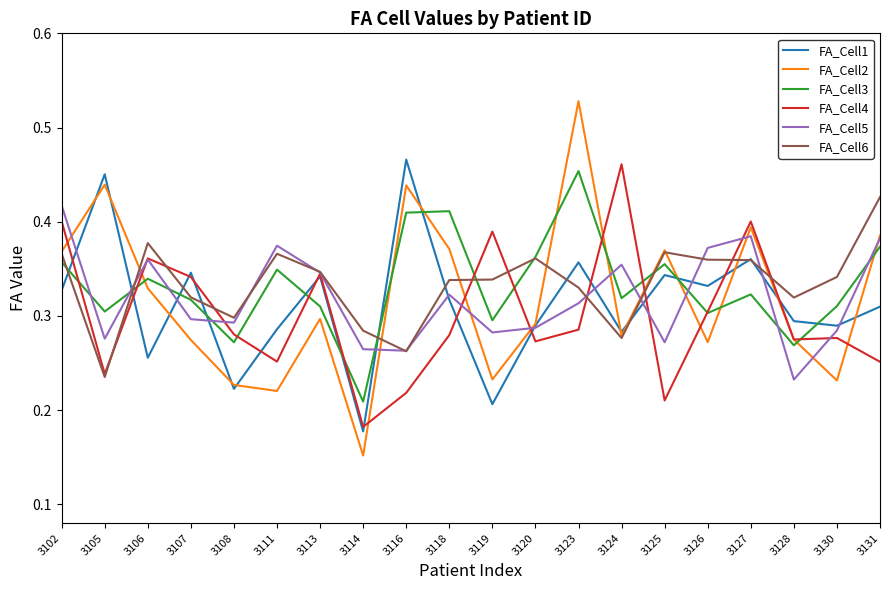

At which label is FA_Cell4 closest to 0?

3114